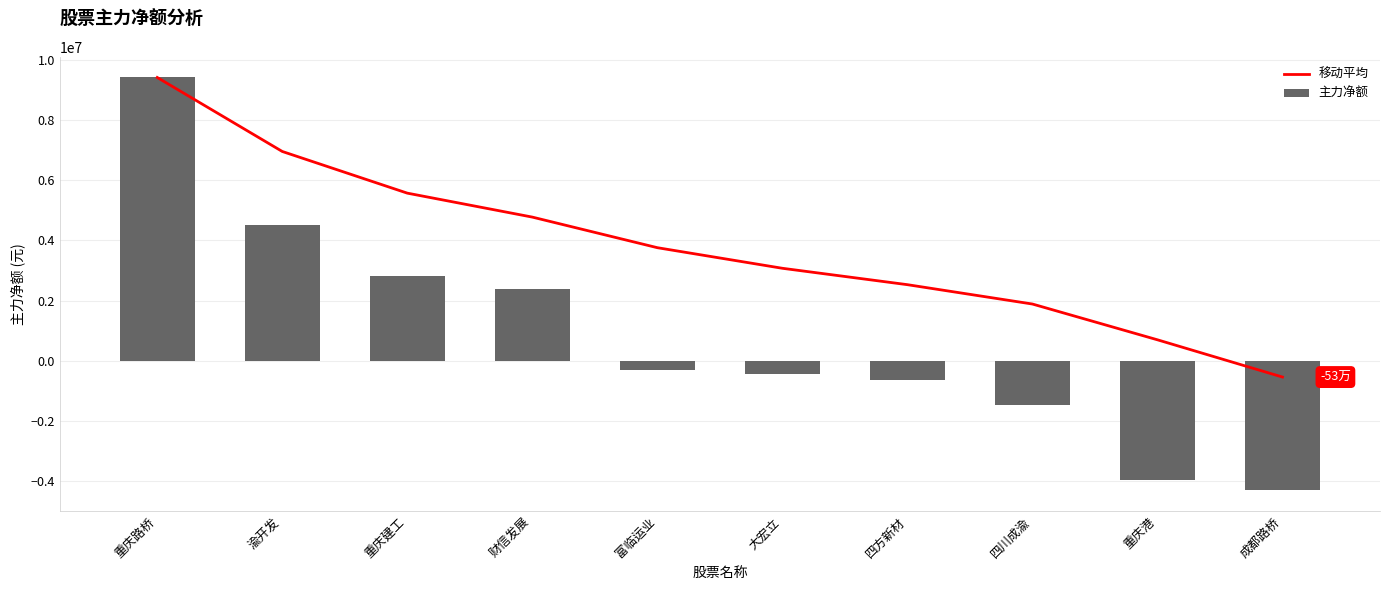

What is the label of the 1st bar from the right?

成都路桥